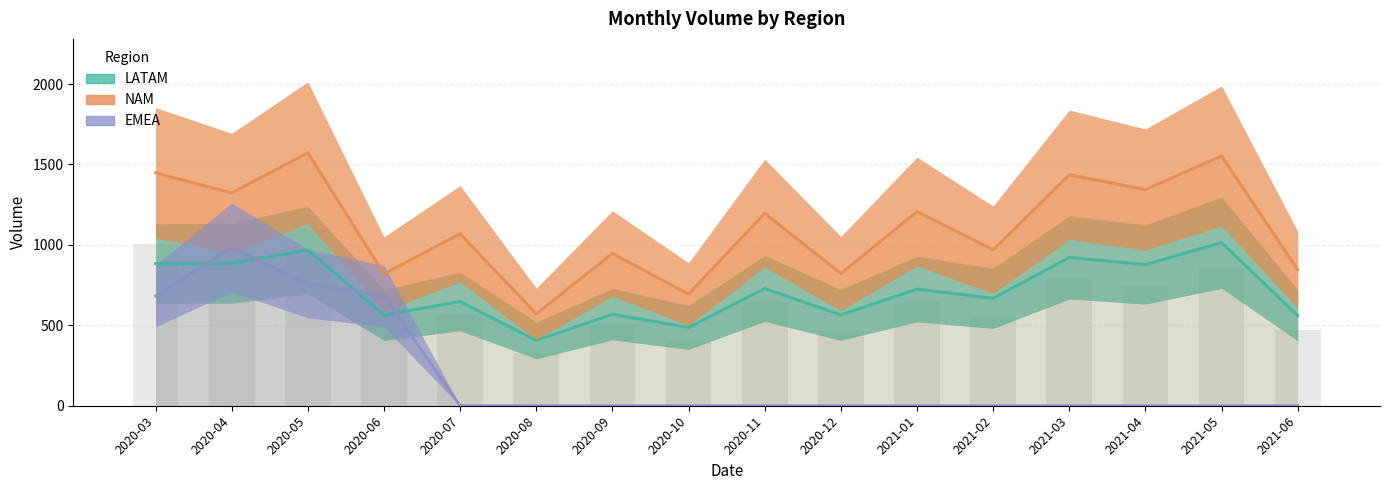

List the labels in order of EMEA value, largest first.

2020-04, 2020-05, 2020-03, 2020-06, 2020-07, 2020-08, 2020-09, 2020-10, 2020-11, 2020-12, 2021-01, 2021-02, 2021-03, 2021-04, 2021-05, 2021-06